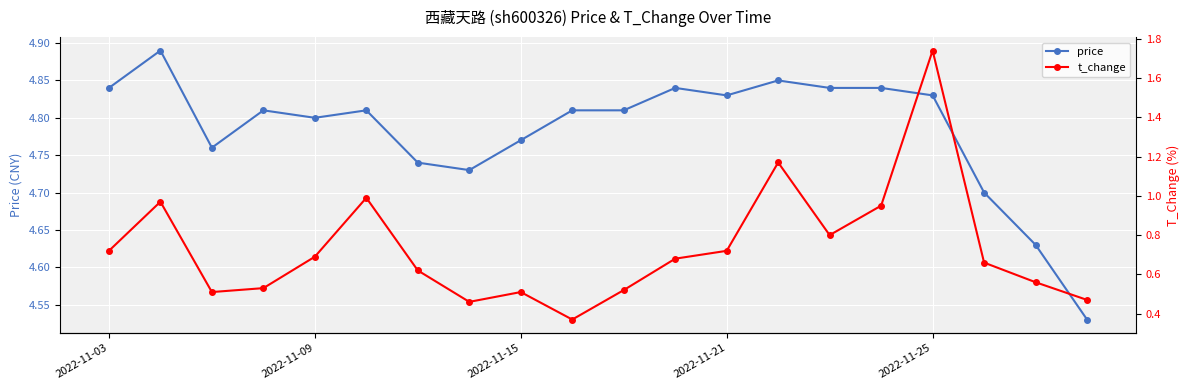

Count the price values in the range 4 to 5.

20